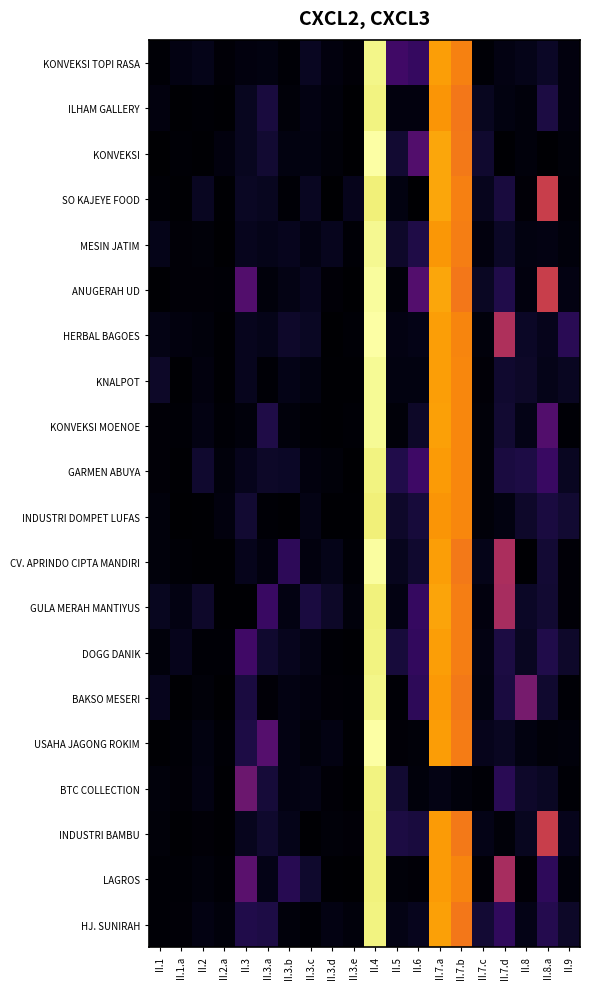

Reading left to right, list all the values displayed in this chart.

KONVEKSI TOPI RASA: II.1=0.0	II.1.a=0.1	II.2=0.2	II.2.a=0.0	II.3=0.1	II.3.a=0.1	II.3.b=0.0	II.3.c=0.2	II.3.d=0.1	II.3.e=0.1	II.4=3.8	II.5=0.8	II.6=0.7	II.7.a=3.1	II.7.b=2.9	II.7.c=0.0	II.7.d=0.1	II.8=0.2	II.8.a=0.3	II.9=0.1
ILHAM GALLERY: II.1=0.1	II.1.a=0.0	II.2=0.0	II.2.a=0.0	II.3=0.2	II.3.a=0.4	II.3.b=0.1	II.3.c=0.1	II.3.d=0.1	II.3.e=0.0	II.4=3.8	II.5=0.1	II.6=0.1	II.7.a=3.0	II.7.b=2.8	II.7.c=0.2	II.7.d=0.1	II.8=0.1	II.8.a=0.5	II.9=0.1
KONVEKSI: II.1=0.0	II.1.a=0.0	II.2=0.0	II.2.a=0.1	II.3=0.2	II.3.a=0.3	II.3.b=0.1	II.3.c=0.1	II.3.d=0.1	II.3.e=0.0	II.4=3.9	II.5=0.3	II.6=0.9	II.7.a=3.2	II.7.b=2.8	II.7.c=0.3	II.7.d=0.0	II.8=0.1	II.8.a=0.0	II.9=0.1
SO KAJEYE FOOD: II.1=0.0	II.1.a=0.0	II.2=0.2	II.2.a=0.0	II.3=0.2	II.3.a=0.2	II.3.b=0.0	II.3.c=0.2	II.3.d=0.0	II.3.e=0.2	II.4=3.8	II.5=0.1	II.6=0.0	II.7.a=3.2	II.7.b=2.8	II.7.c=0.2	II.7.d=0.4	II.8=0.1	II.8.a=2.1	II.9=0.1
MESIN JATIM: II.1=0.2	II.1.a=0.0	II.2=0.1	II.2.a=0.0	II.3=0.2	II.3.a=0.2	II.3.b=0.2	II.3.c=0.1	II.3.d=0.2	II.3.e=0.0	II.4=3.9	II.5=0.3	II.6=0.5	II.7.a=3.0	II.7.b=2.8	II.7.c=0.1	II.7.d=0.3	II.8=0.1	II.8.a=0.1	II.9=0.1
ANUGERAH UD: II.1=0.0	II.1.a=0.0	II.2=0.1	II.2.a=0.0	II.3=0.9	II.3.a=0.1	II.3.b=0.1	II.3.c=0.2	II.3.d=0.0	II.3.e=0.0	II.4=3.9	II.5=0.1	II.6=1.0	II.7.a=3.2	II.7.b=2.8	II.7.c=0.2	II.7.d=0.5	II.8=0.1	II.8.a=2.1	II.9=0.1
HERBAL BAGOES: II.1=0.1	II.1.a=0.1	II.2=0.1	II.2.a=0.0	II.3=0.2	II.3.a=0.2	II.3.b=0.3	II.3.c=0.2	II.3.d=0.0	II.3.e=0.0	II.4=3.9	II.5=0.1	II.6=0.2	II.7.a=3.1	II.7.b=2.9	II.7.c=0.1	II.7.d=1.8	II.8=0.3	II.8.a=0.2	II.9=0.6
KNALPOT: II.1=0.3	II.1.a=0.0	II.2=0.1	II.2.a=0.0	II.3=0.2	II.3.a=0.0	II.3.b=0.2	II.3.c=0.1	II.3.d=0.0	II.3.e=0.0	II.4=3.9	II.5=0.1	II.6=0.1	II.7.a=3.1	II.7.b=2.9	II.7.c=0.1	II.7.d=0.3	II.8=0.3	II.8.a=0.2	II.9=0.2
KONVEKSI MOENOE: II.1=0.1	II.1.a=0.0	II.2=0.1	II.2.a=0.0	II.3=0.1	II.3.a=0.5	II.3.b=0.1	II.3.c=0.0	II.3.d=0.0	II.3.e=0.0	II.4=3.9	II.5=0.1	II.6=0.3	II.7.a=3.1	II.7.b=2.9	II.7.c=0.1	II.7.d=0.3	II.8=0.2	II.8.a=0.9	II.9=0.0
GARMEN ABUYA: II.1=0.0	II.1.a=0.0	II.2=0.3	II.2.a=0.1	II.3=0.2	II.3.a=0.3	II.3.b=0.3	II.3.c=0.1	II.3.d=0.1	II.3.e=0.0	II.4=3.8	II.5=0.5	II.6=0.8	II.7.a=3.1	II.7.b=2.9	II.7.c=0.1	II.7.d=0.4	II.8=0.5	II.8.a=0.7	II.9=0.2
INDUSTRI DOMPET LUFAS: II.1=0.1	II.1.a=0.0	II.2=0.0	II.2.a=0.1	II.3=0.4	II.3.a=0.0	II.3.b=0.0	II.3.c=0.1	II.3.d=0.0	II.3.e=0.0	II.4=3.8	II.5=0.3	II.6=0.4	II.7.a=3.0	II.7.b=2.9	II.7.c=0.1	II.7.d=0.1	II.8=0.3	II.8.a=0.4	II.9=0.3
CV. APRINDO CIPTA MANDIRI: II.1=0.1	II.1.a=0.0	II.2=0.0	II.2.a=0.0	II.3=0.2	II.3.a=0.1	II.3.b=0.6	II.3.c=0.1	II.3.d=0.2	II.3.e=0.0	II.4=3.9	II.5=0.2	II.6=0.3	II.7.a=3.1	II.7.b=2.8	II.7.c=0.2	II.7.d=1.8	II.8=0.0	II.8.a=0.4	II.9=0.1
GULA MERAH MANTIYUS: II.1=0.2	II.1.a=0.1	II.2=0.3	II.2.a=0.0	II.3=0.0	II.3.a=0.7	II.3.b=0.1	II.3.c=0.4	II.3.d=0.3	II.3.e=0.1	II.4=3.8	II.5=0.1	II.6=0.7	II.7.a=3.1	II.7.b=2.8	II.7.c=0.1	II.7.d=1.8	II.8=0.3	II.8.a=0.3	II.9=0.1
DOGG DANIK: II.1=0.1	II.1.a=0.2	II.2=0.0	II.2.a=0.0	II.3=0.8	II.3.a=0.3	II.3.b=0.2	II.3.c=0.2	II.3.d=0.0	II.3.e=0.0	II.4=3.8	II.5=0.4	II.6=0.7	II.7.a=3.1	II.7.b=2.8	II.7.c=0.1	II.7.d=0.5	II.8=0.2	II.8.a=0.5	II.9=0.3
BAKSO MESERI: II.1=0.2	II.1.a=0.0	II.2=0.1	II.2.a=0.0	II.3=0.4	II.3.a=0.1	II.3.b=0.1	II.3.c=0.1	II.3.d=0.1	II.3.e=0.0	II.4=3.8	II.5=0.0	II.6=0.6	II.7.a=3.0	II.7.b=2.8	II.7.c=0.1	II.7.d=0.4	II.8=1.3	II.8.a=0.3	II.9=0.0
USAHA JAGONG ROKIM: II.1=0.0	II.1.a=0.0	II.2=0.1	II.2.a=0.0	II.3=0.5	II.3.a=1.0	II.3.b=0.1	II.3.c=0.1	II.3.d=0.1	II.3.e=0.0	II.4=3.9	II.5=0.1	II.6=0.1	II.7.a=3.1	II.7.b=2.8	II.7.c=0.2	II.7.d=0.2	II.8=0.1	II.8.a=0.1	II.9=0.1
BTC COLLECTION: II.1=0.1	II.1.a=0.1	II.2=0.1	II.2.a=0.0	II.3=1.2	II.3.a=0.4	II.3.b=0.1	II.3.c=0.1	II.3.d=0.0	II.3.e=0.0	II.4=3.8	II.5=0.3	II.6=0.1	II.7.a=0.2	II.7.b=0.1	II.7.c=0.0	II.7.d=0.6	II.8=0.3	II.8.a=0.3	II.9=0.0
INDUSTRI BAMBU: II.1=0.1	II.1.a=0.0	II.2=0.1	II.2.a=0.0	II.3=0.2	II.3.a=0.3	II.3.b=0.2	II.3.c=0.0	II.3.d=0.1	II.3.e=0.0	II.4=3.8	II.5=0.5	II.6=0.4	II.7.a=3.1	II.7.b=2.8	II.7.c=0.2	II.7.d=0.1	II.8=0.2	II.8.a=2.1	II.9=0.2
LAGROS: II.1=0.0	II.1.a=0.0	II.2=0.1	II.2.a=0.0	II.3=1.0	II.3.a=0.2	II.3.b=0.6	II.3.c=0.3	II.3.d=0.0	II.3.e=0.0	II.4=3.8	II.5=0.1	II.6=0.0	II.7.a=3.1	II.7.b=2.9	II.7.c=0.1	II.7.d=1.8	II.8=0.1	II.8.a=0.6	II.9=0.1
HJ. SUNIRAH: II.1=0.0	II.1.a=0.1	II.2=0.1	II.2.a=0.1	II.3=0.5	II.3.a=0.5	II.3.b=0.1	II.3.c=0.0	II.3.d=0.1	II.3.e=0.1	II.4=3.8	II.5=0.2	II.6=0.2	II.7.a=3.1	II.7.b=2.8	II.7.c=0.4	II.7.d=0.6	II.8=0.2	II.8.a=0.5	II.9=0.3